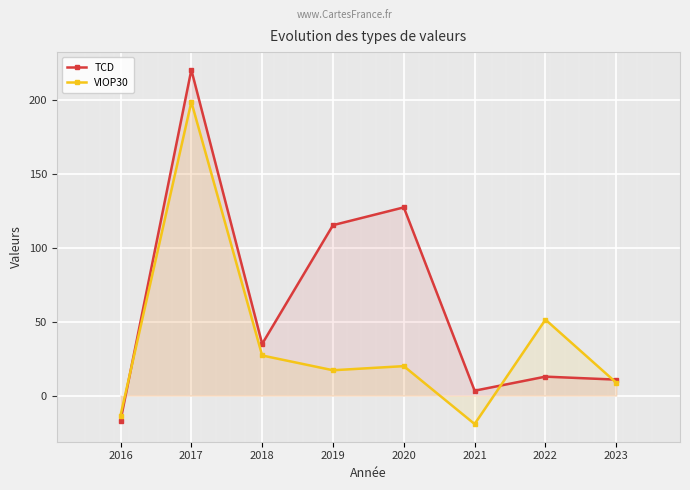

How many data points in TCD are above 34?

4